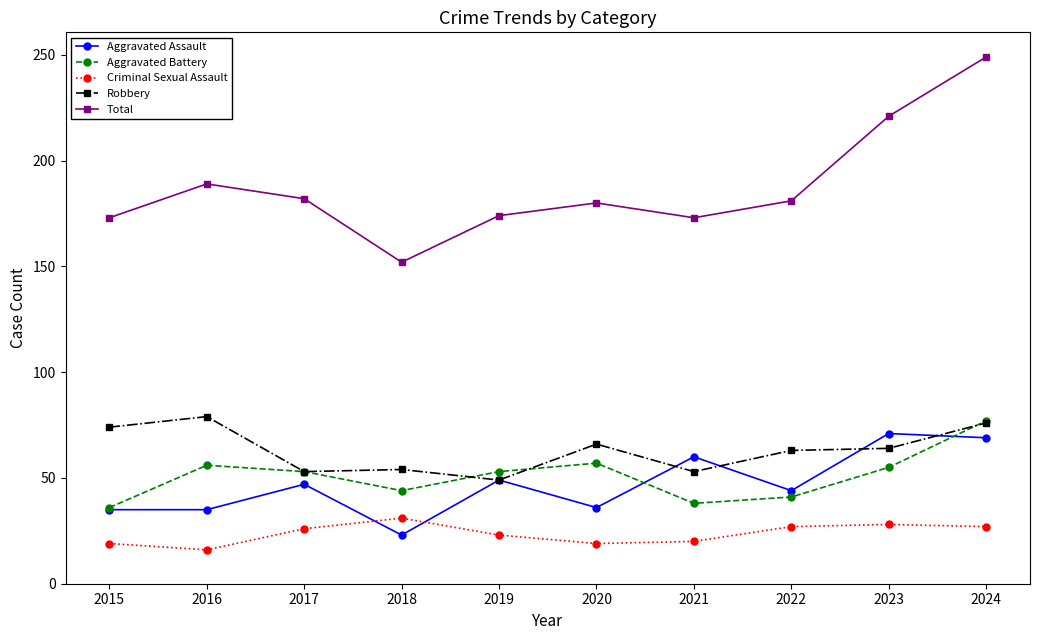

Which series changed the most between 2018 and 2020?

Total